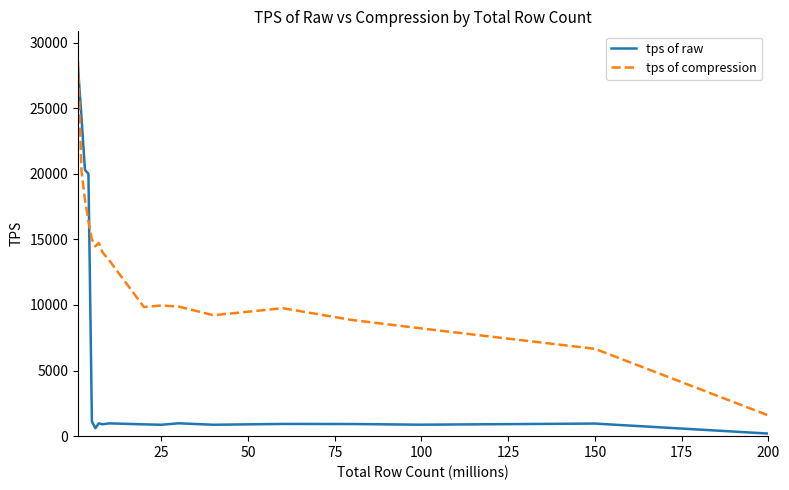

What is the minimum value for tps of compression?

1580